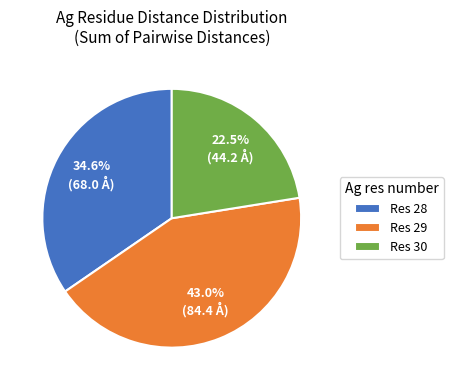

Does any single category account for the majority?

No